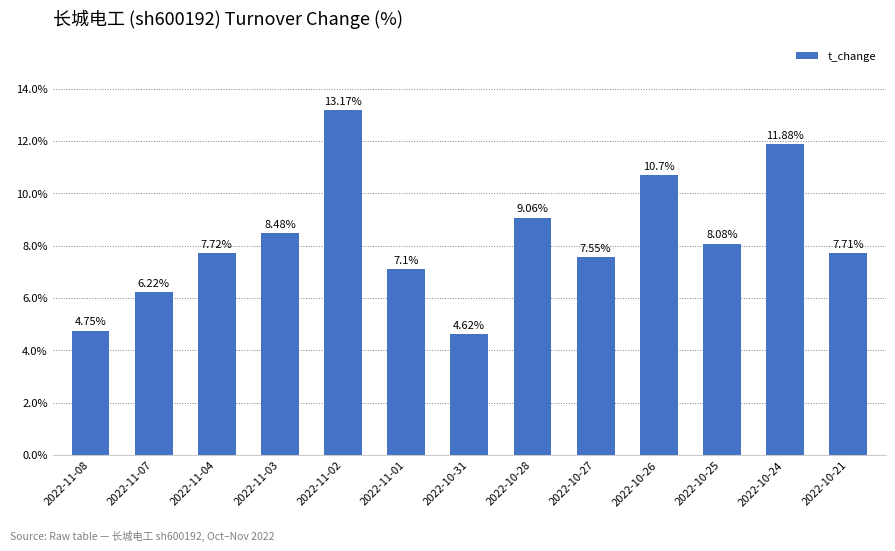

What is the difference between the values at 2022-11-08 and 2022-10-27?

2.8